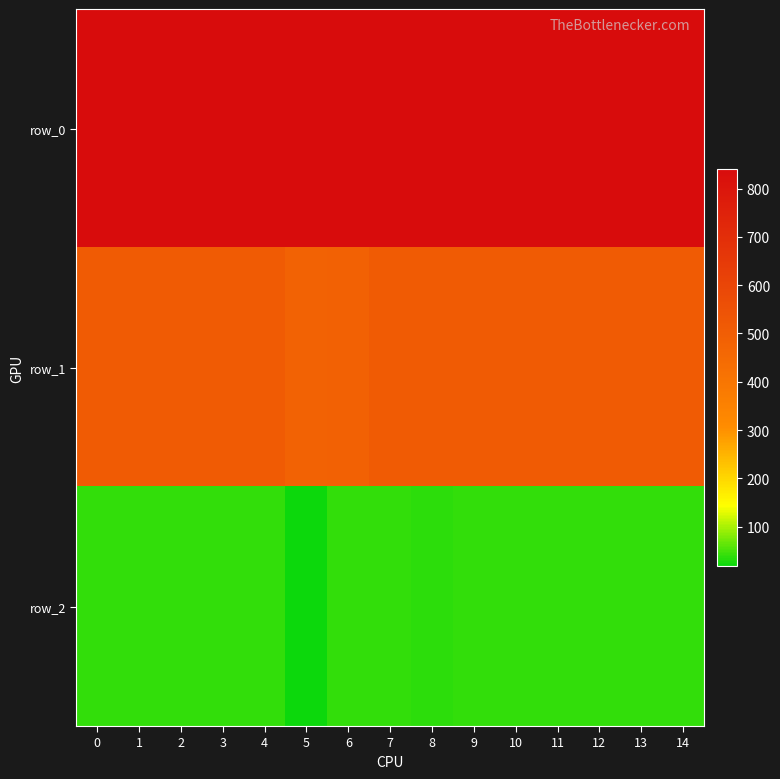

The row_1 series shows 510 at 12. True or false?

True